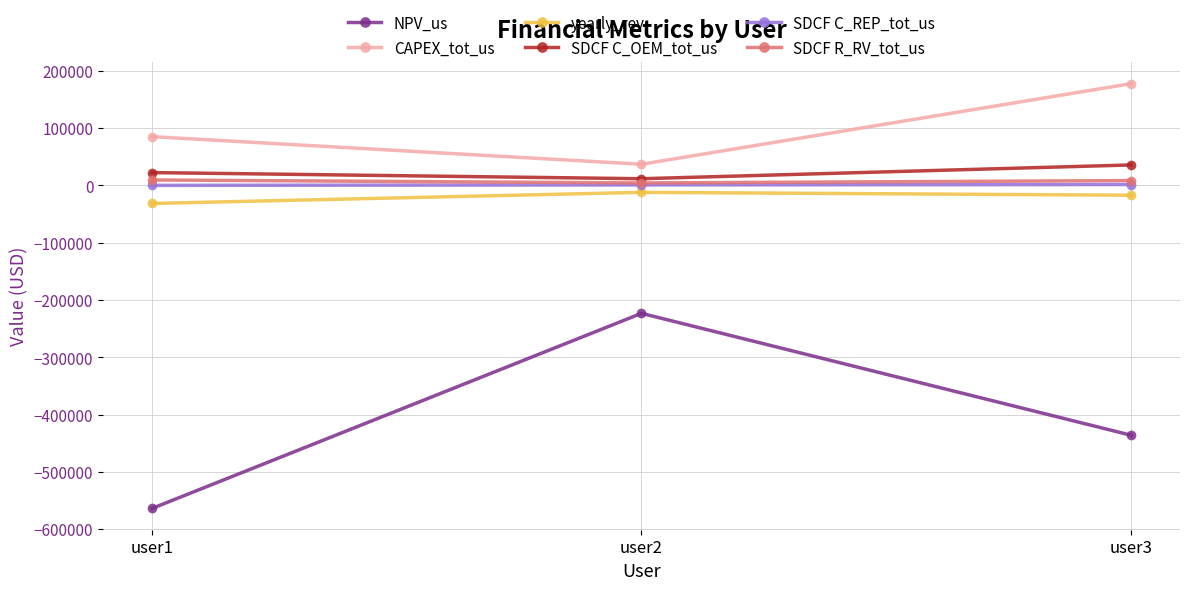

Is the value of CAPEX_tot_us at user1 greater than the value of SDCF C_OEM_tot_us at user1?

Yes